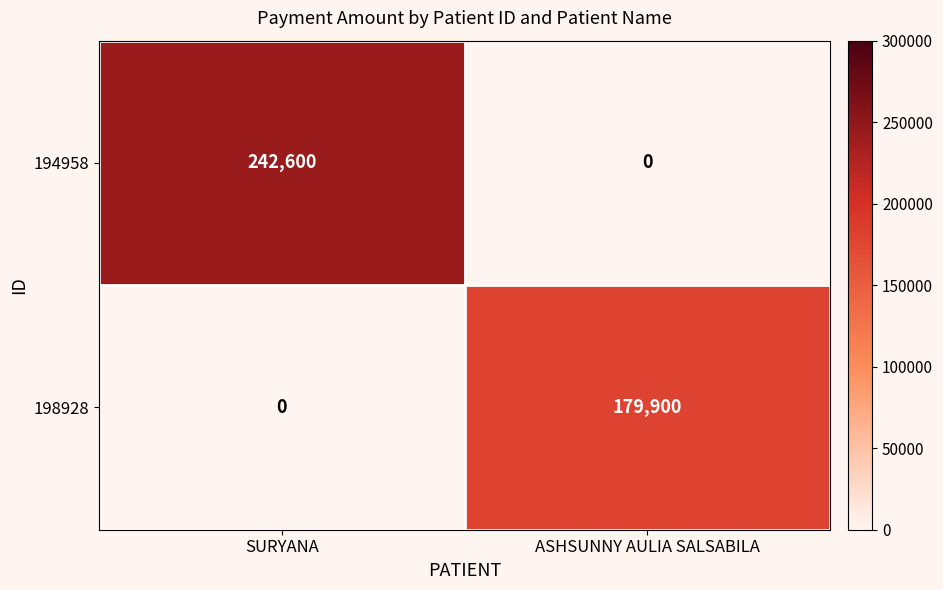

Is it true that 194958 equals -166318 at ASHSUNNY AULIA SALSABILA?

False